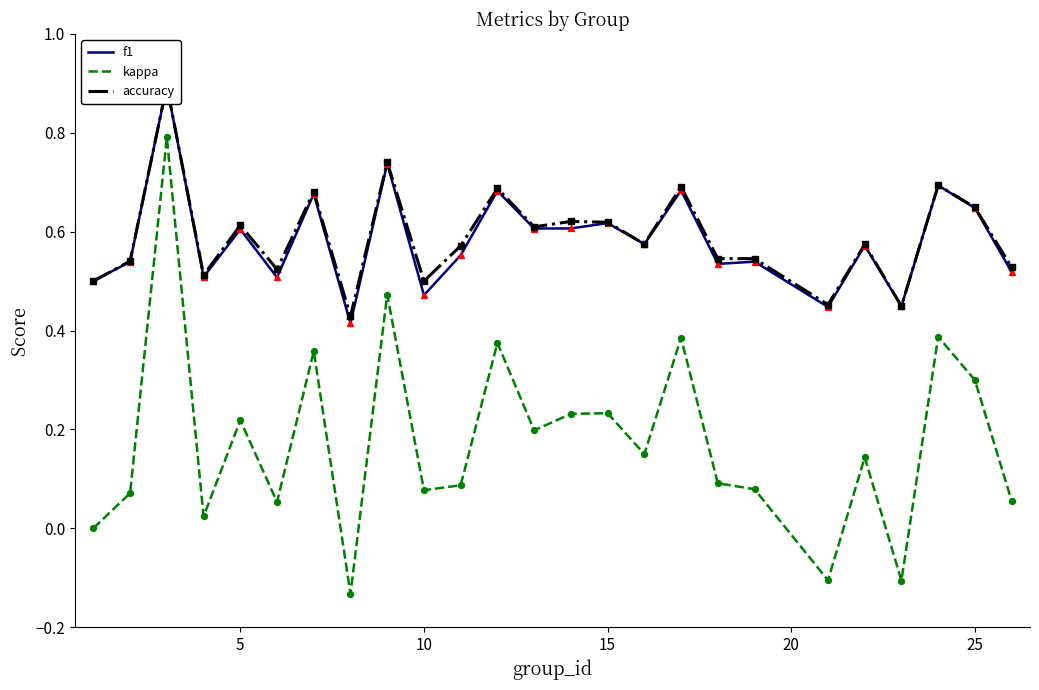

What is the maximum value for kappa?

0.8